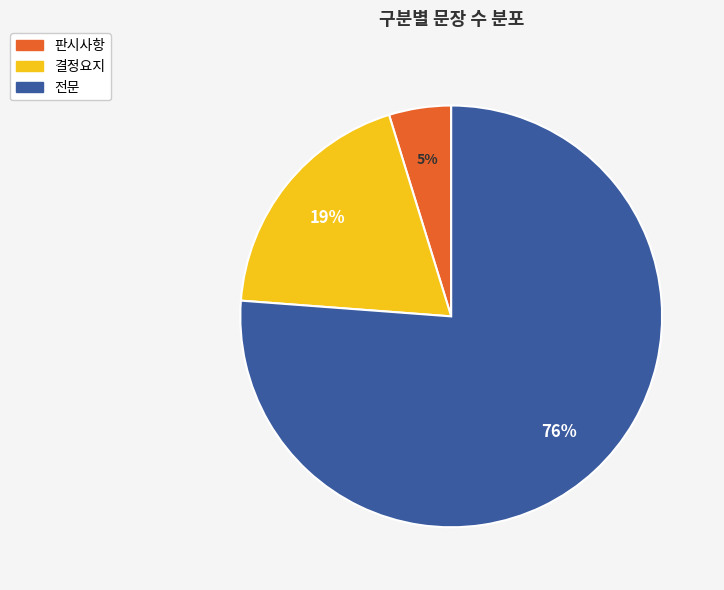

True or false: 결정요지 accounts for 29% of the total.

False